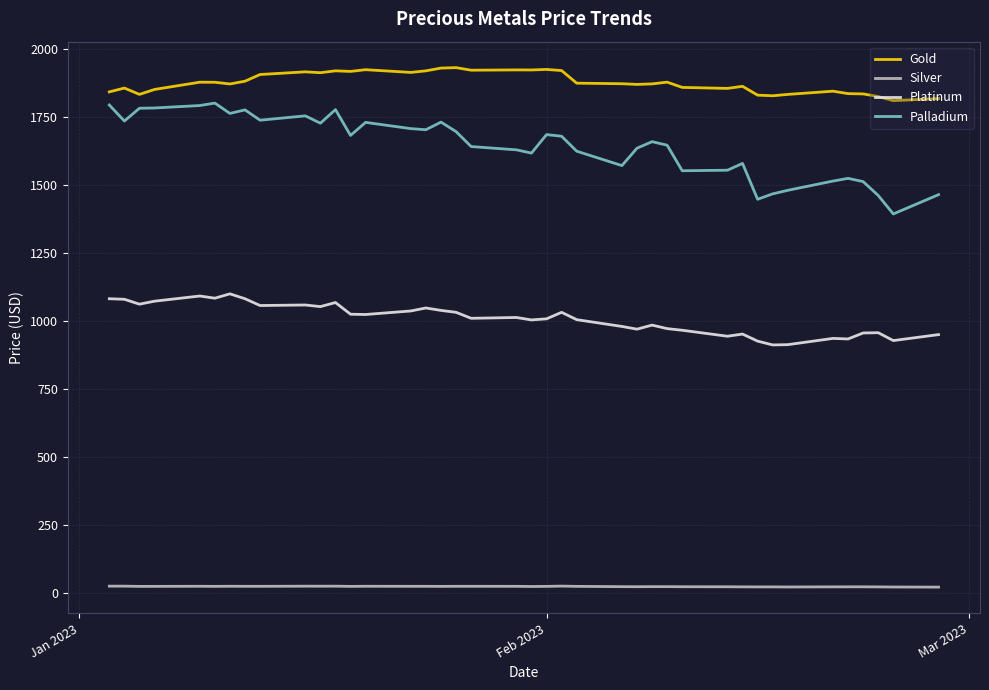

True or false: Platinum and Silver cross at least once.

False